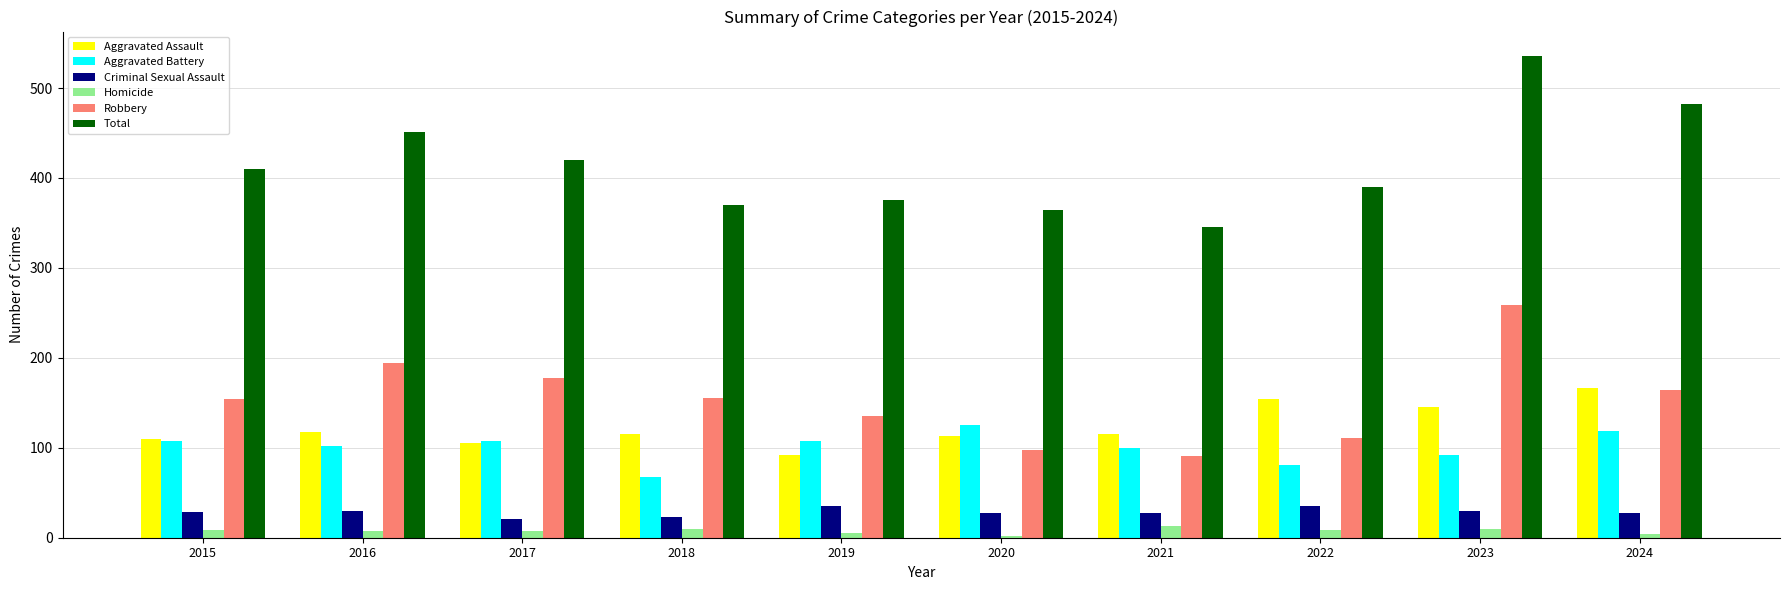

What is the lowest value of the Criminal Sexual Assault series?

21